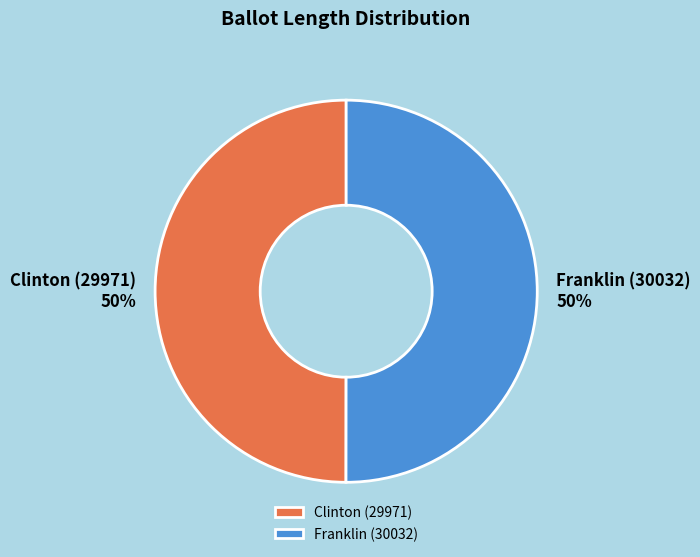

Combined, do Franklin (30032) and Clinton (29971) account for over 50%?

Yes